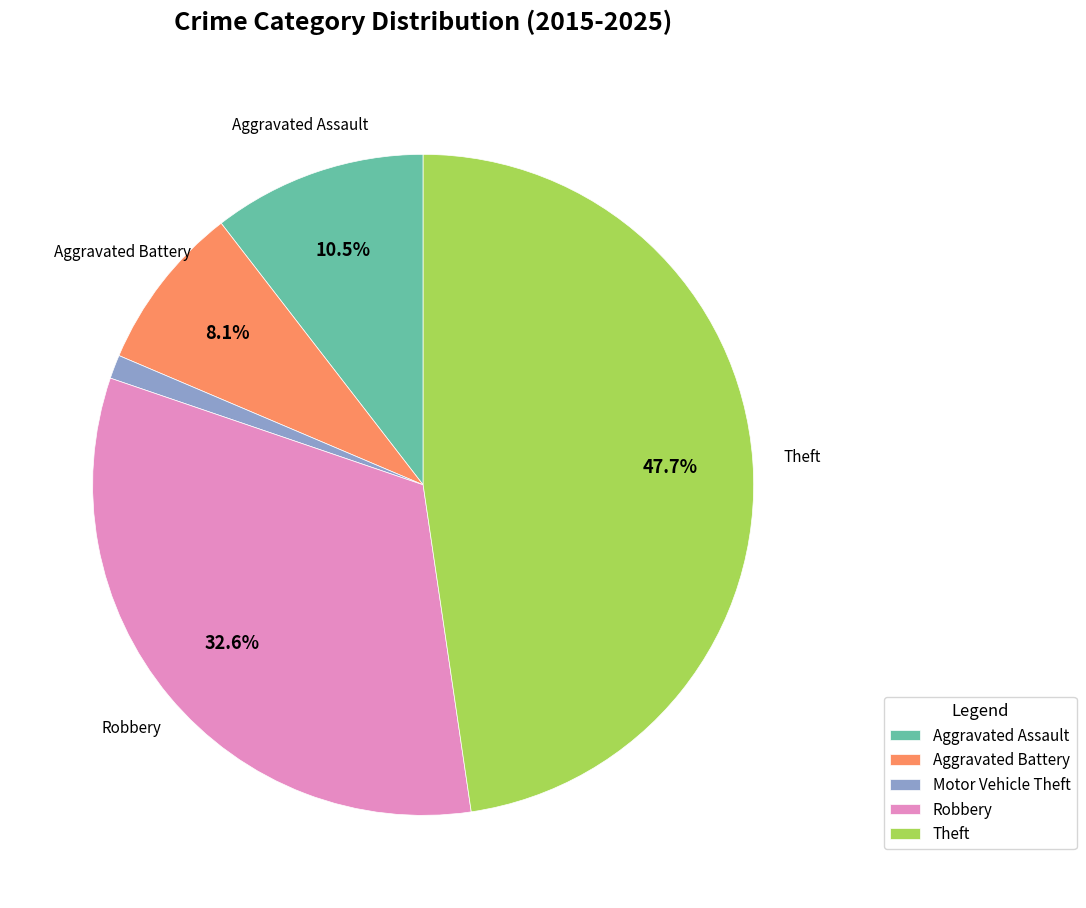

Between Motor Vehicle Theft and Aggravated Assault, which is larger?

Aggravated Assault